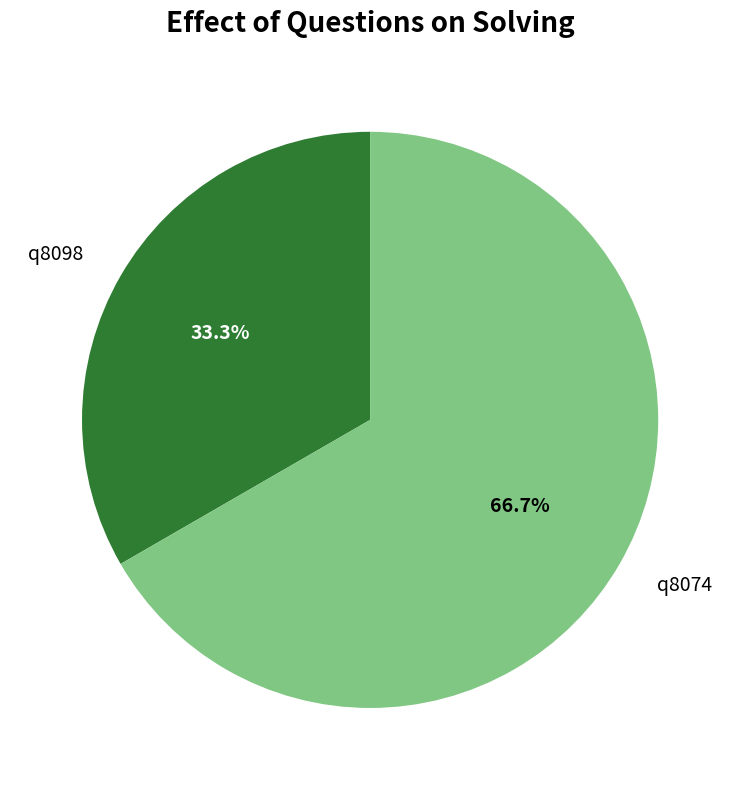

Which category has the smallest portion of the pie?

q8098